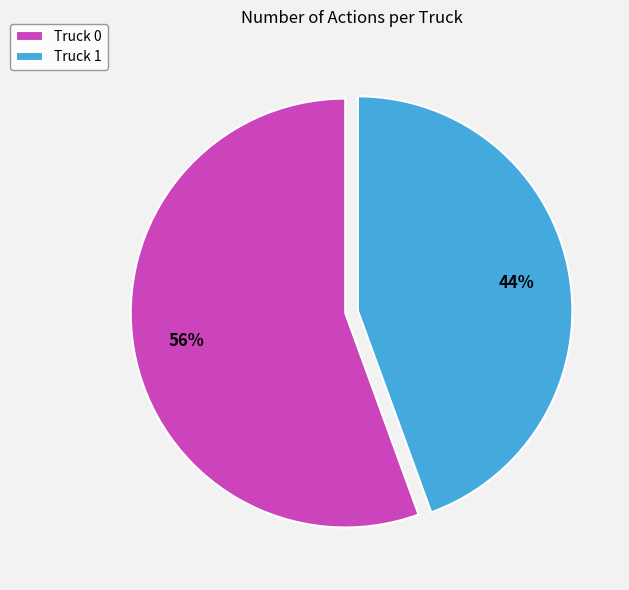

Which slice represents more than half of the pie?

Truck 0